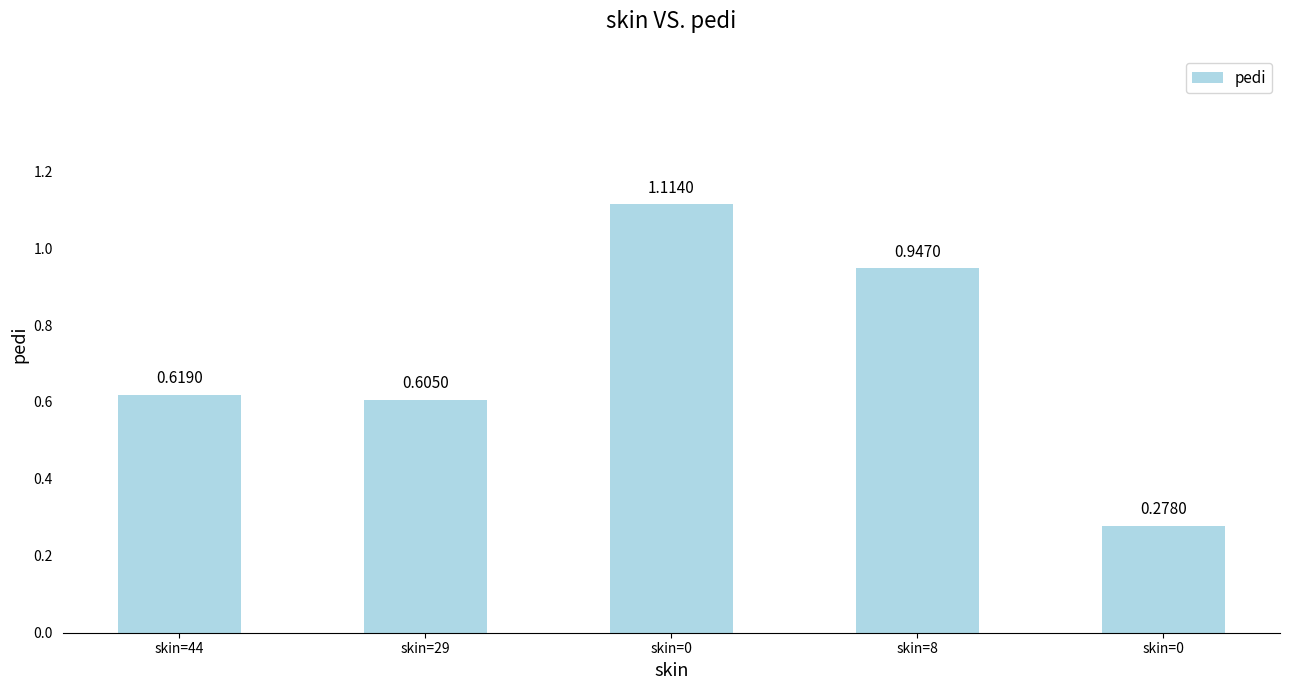

How many bars are there in total?

5